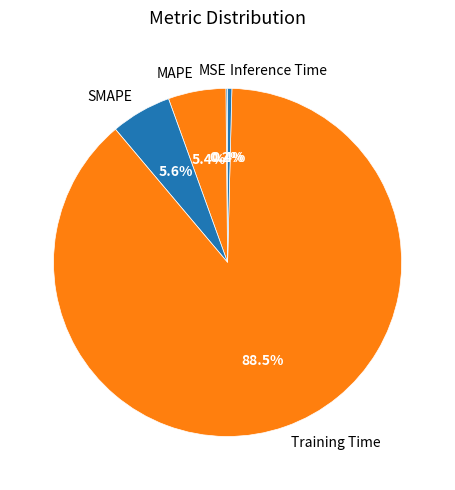

What portion of the pie excludes Inference Time?

99.6%